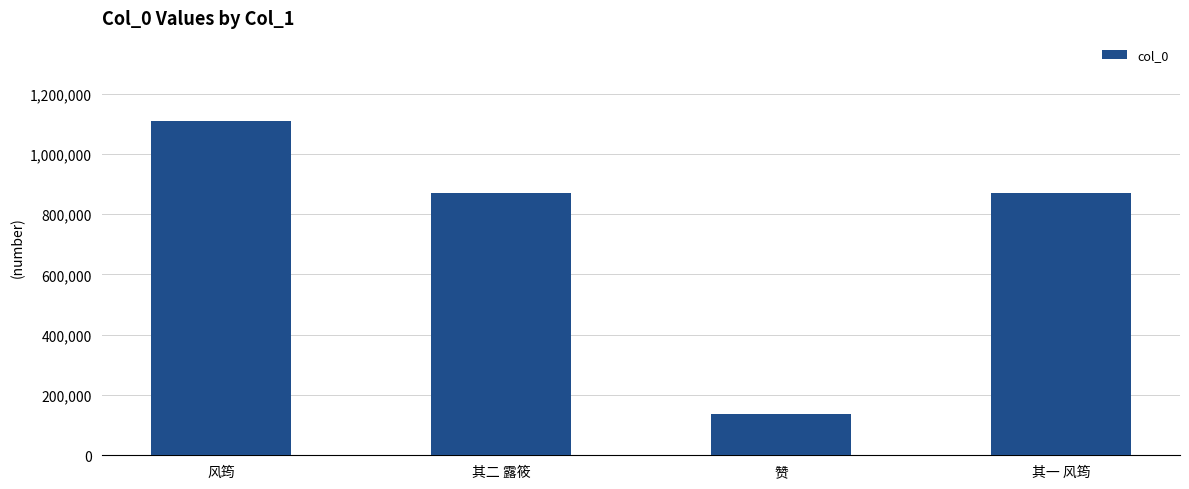

Are the bars grouped side by side (vs. stacked)?

No